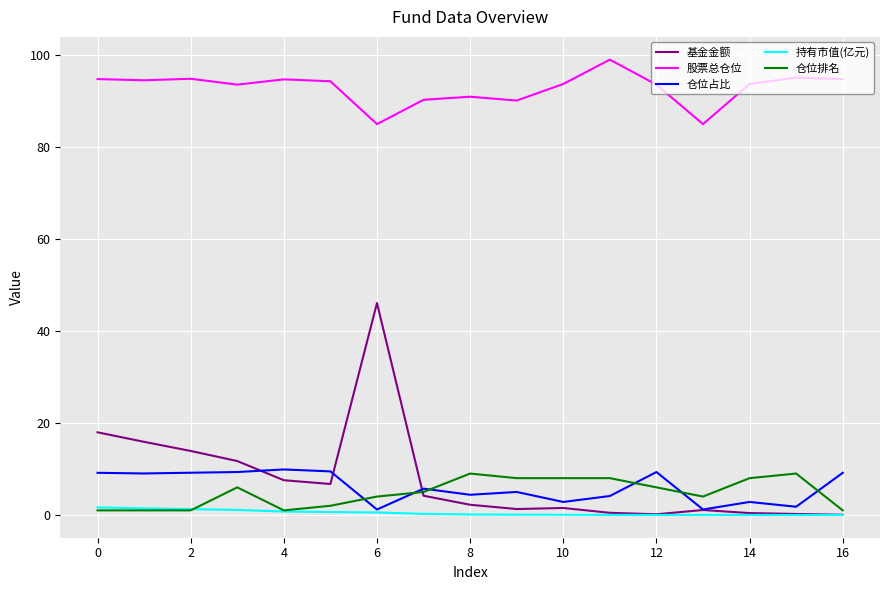

How many lines are shown in the chart?

5